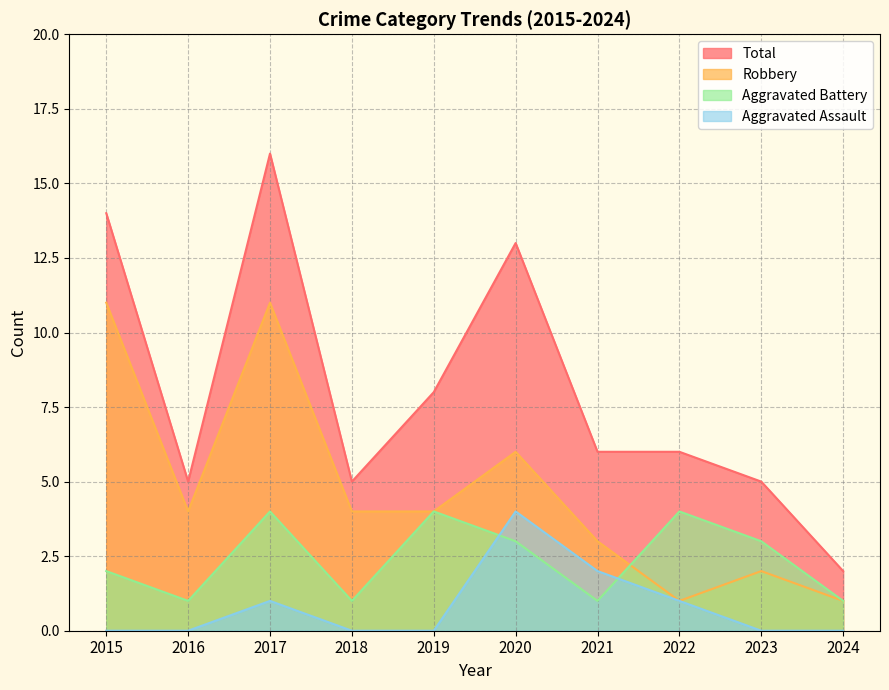

Where is Aggravated Battery nearest to the value 2?

2015